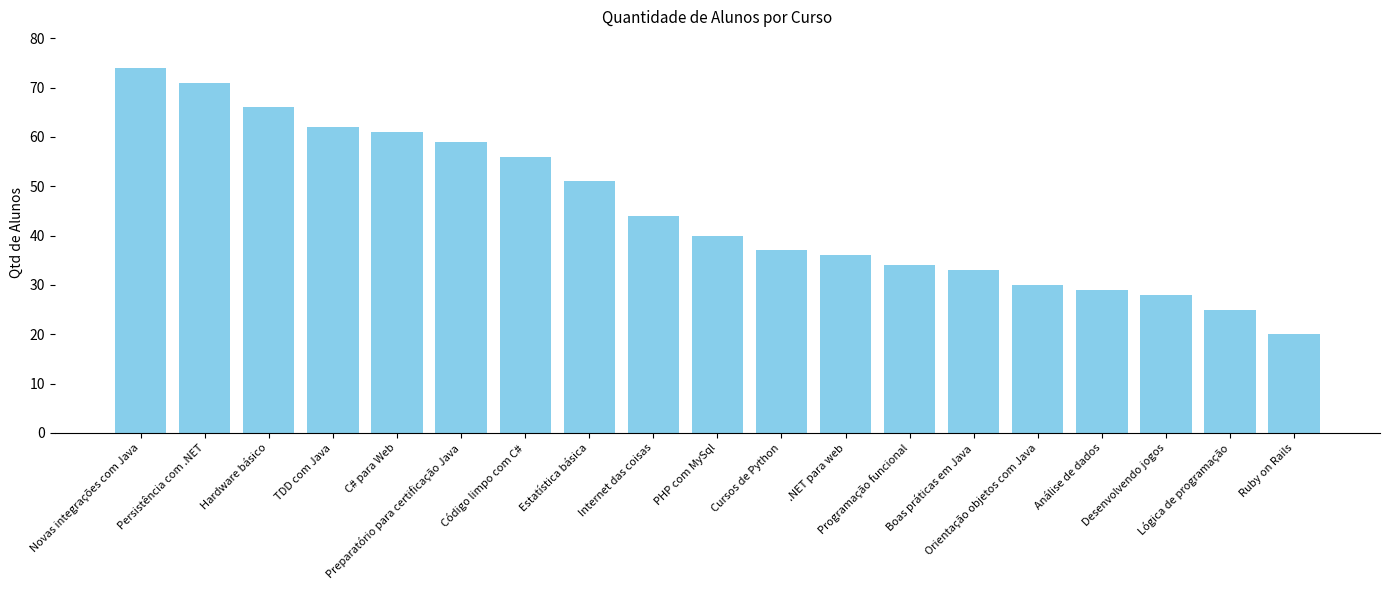

What is the label of the 8th bar from the right?

.NET para web